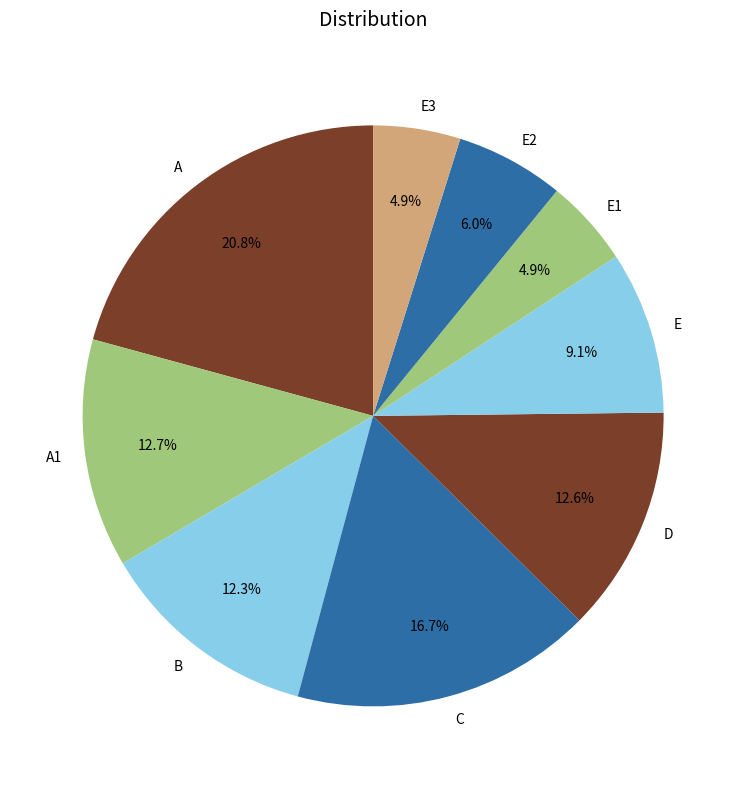

How many segments does this pie chart have?

9